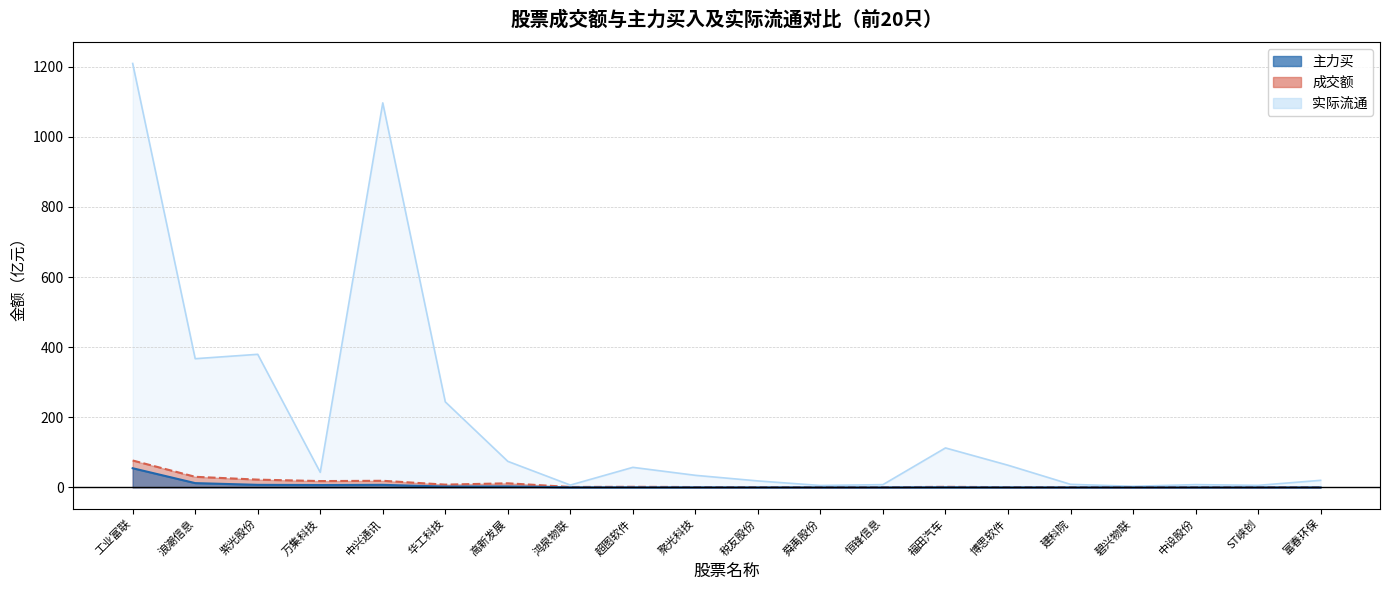

At which category is the sum across all series the highest?

工业富联